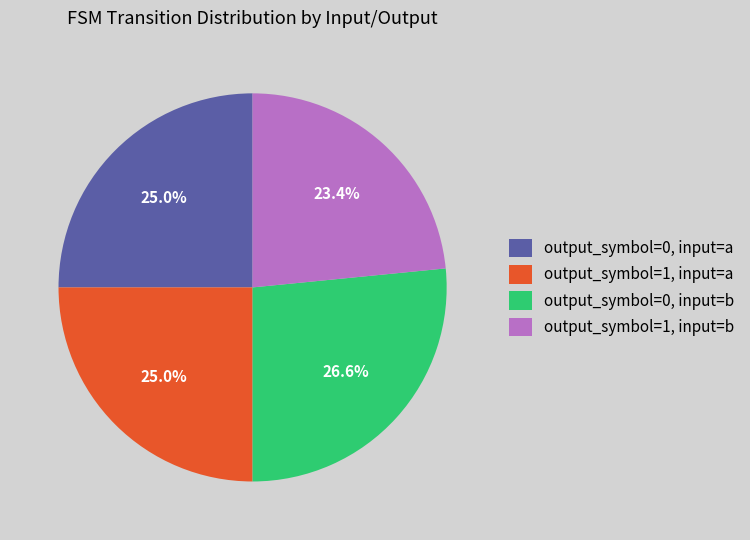

How many slices are in this pie chart?

4